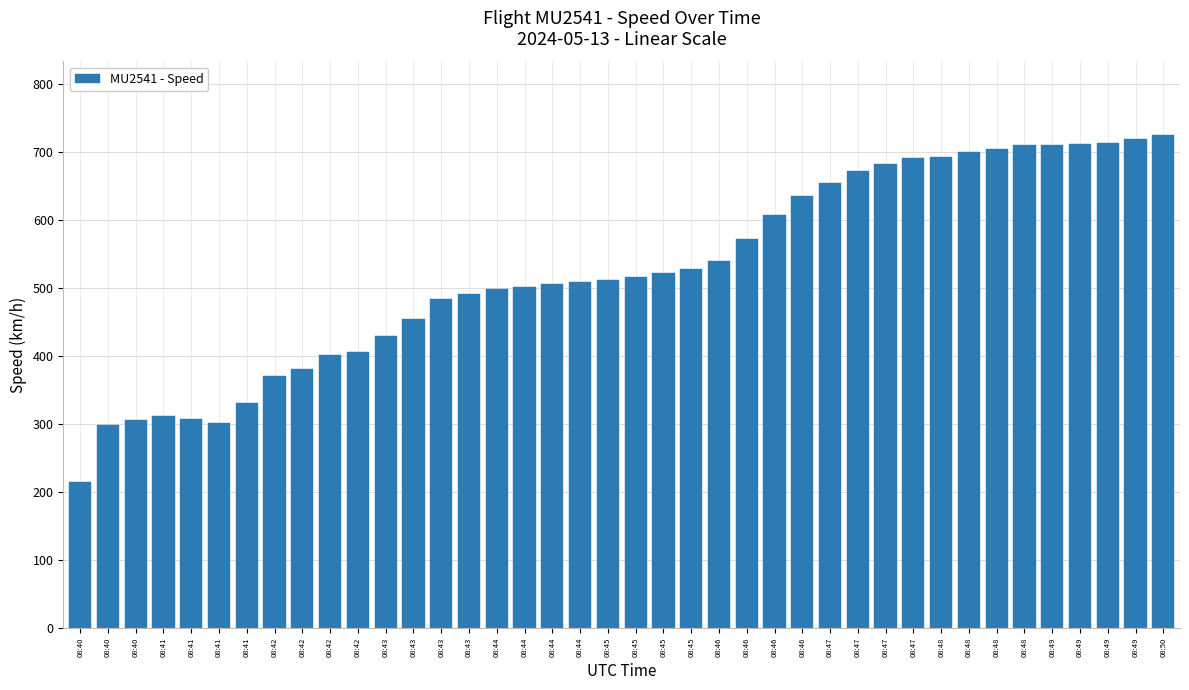

Reading left to right, what are all the values shown in this chart?

08:40=214.8	08:40=298.2	08:40=305.6	08:41=311.1	08:41=307.4	08:41=301.9	08:41=331.5	08:42=370.4	08:42=381.5	08:42=401.9	08:42=405.6	08:43=429.7	08:43=453.7	08:43=483.4	08:43=490.8	08:44=498.2	08:44=501.9	08:44=505.6	08:44=509.3	08:45=511.2	08:45=516.7	08:45=522.3	08:45=527.8	08:46=538.9	08:46=572.3	08:46=607.5	08:46=635.2	08:47=653.8	08:47=672.3	08:47=681.5	08:47=690.8	08:48=692.6	08:48=700.1	08:48=703.8	08:48=709.3	08:49=709.3	08:49=711.2	08:49=713.0	08:49=718.6	08:50=724.1